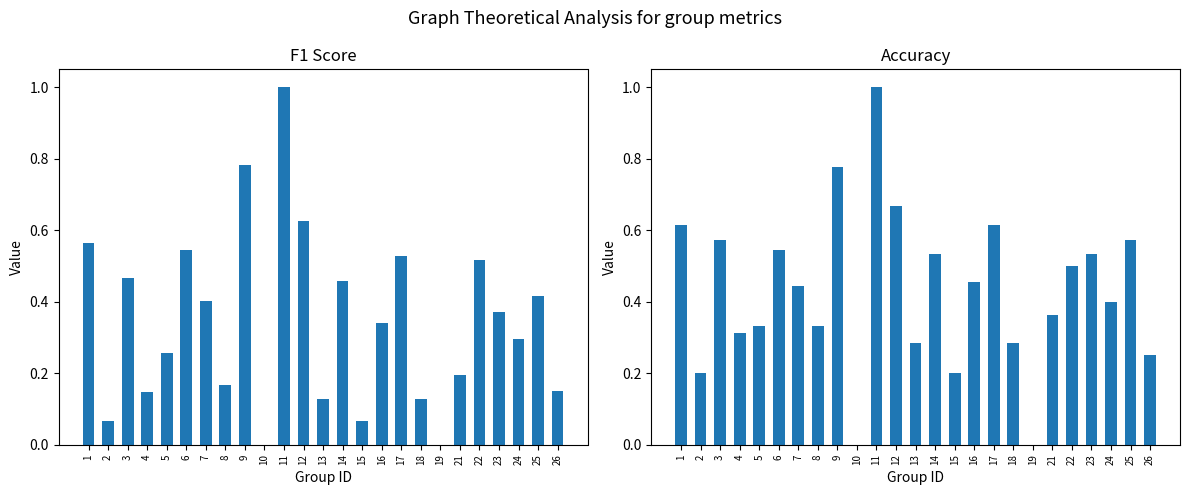

How many accuracy values are between 0 and 1?

25